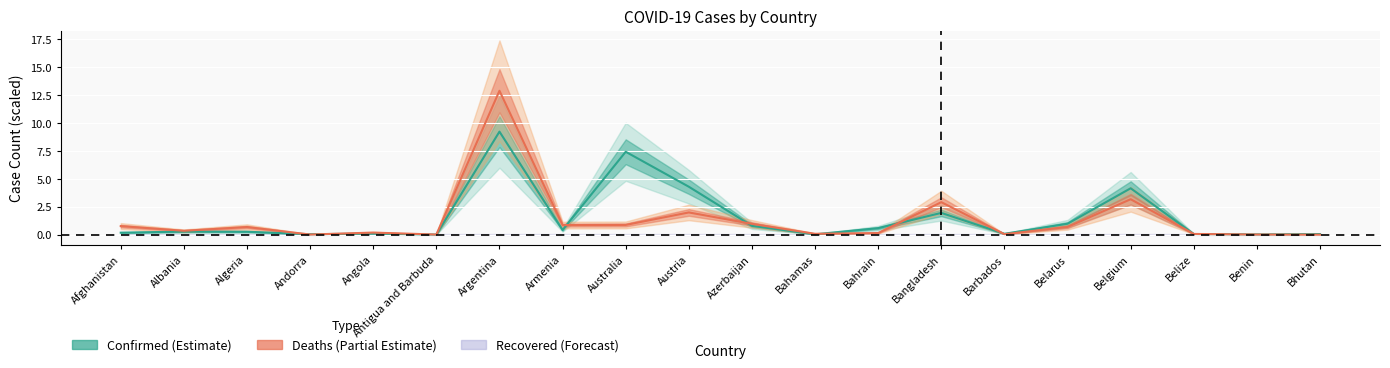

What is the sum of the Confirmed values at Belarus and Bahrain?

1.6